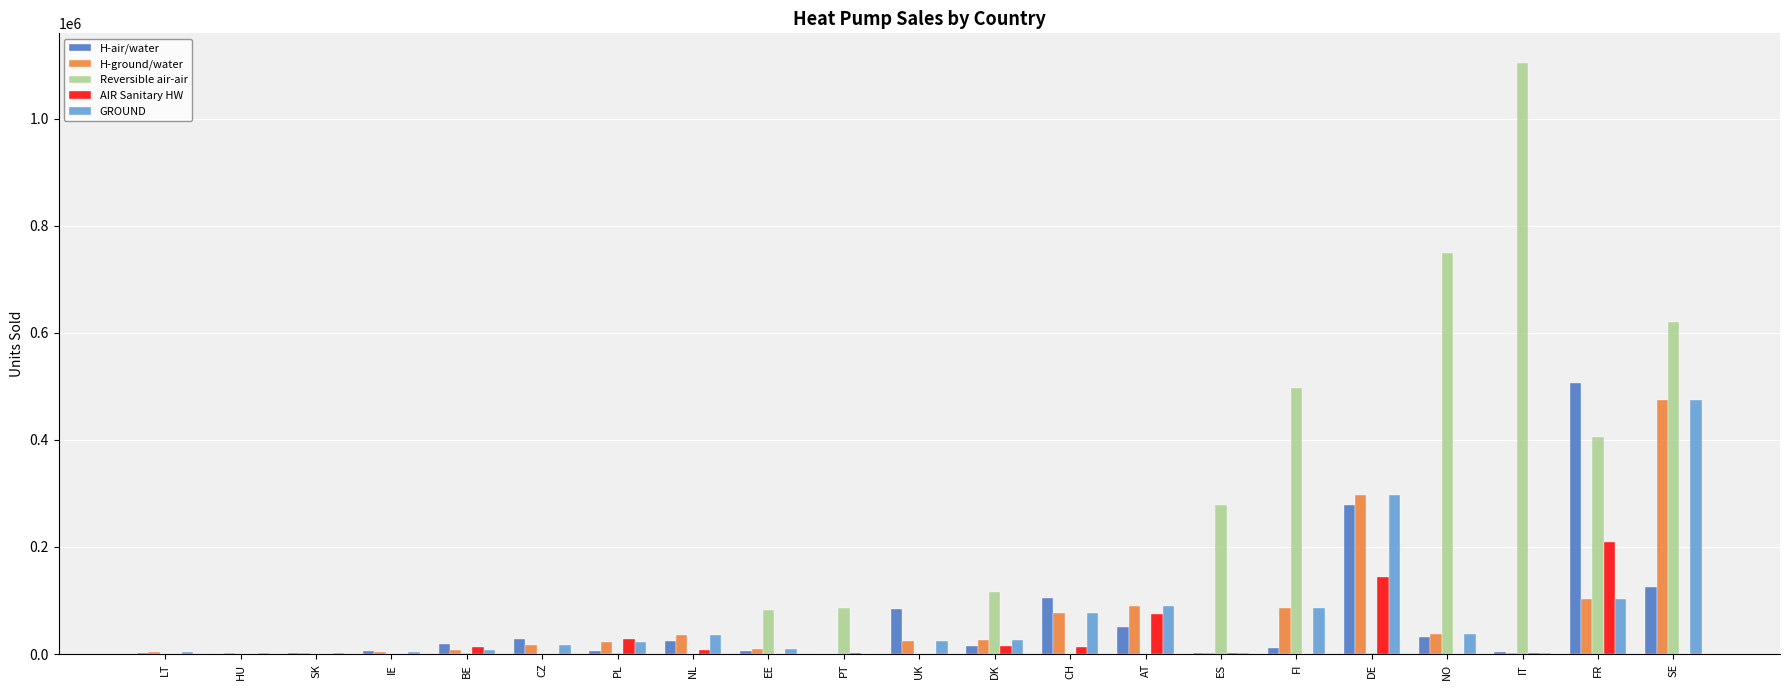

At which category is the sum across all series the highest?

SE